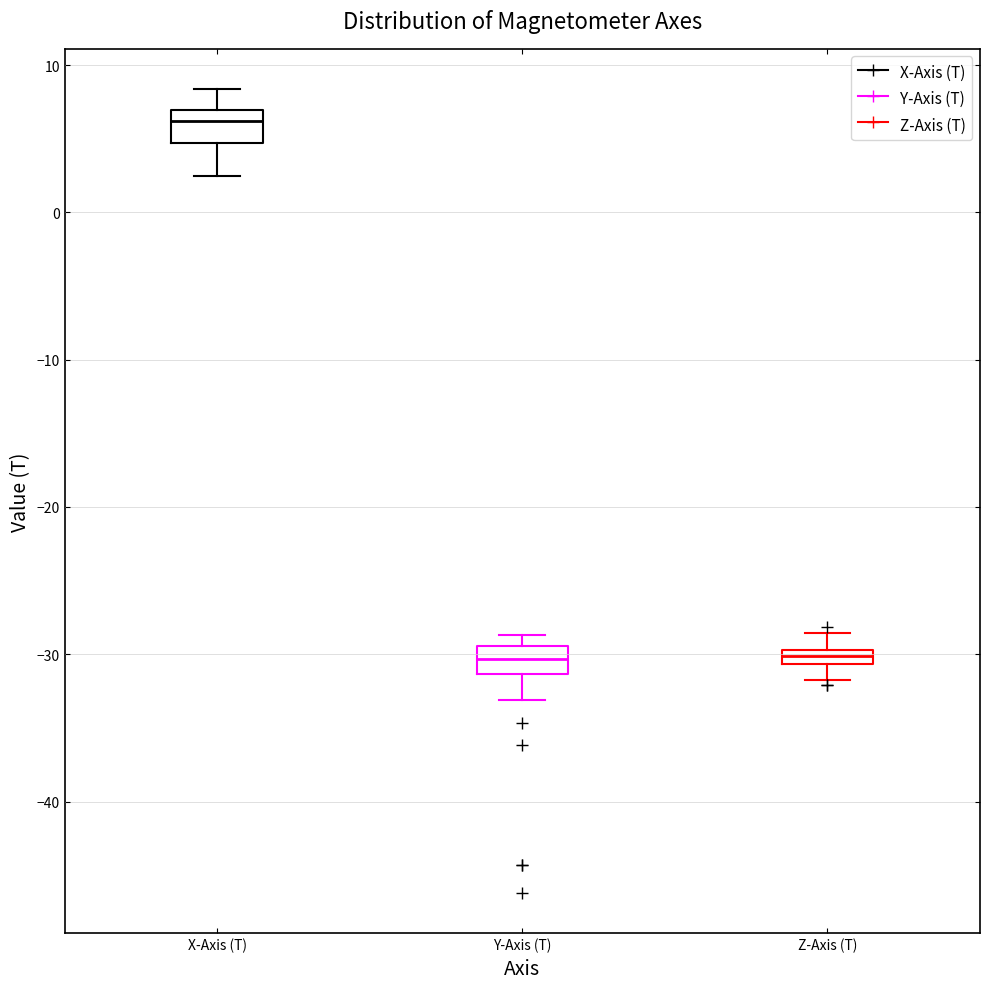

Where does the upper whisker of the box for Z-Axis (T) end on the y-axis? The values are not printed on the chart, so give them approximately, as read against the axis.

-29